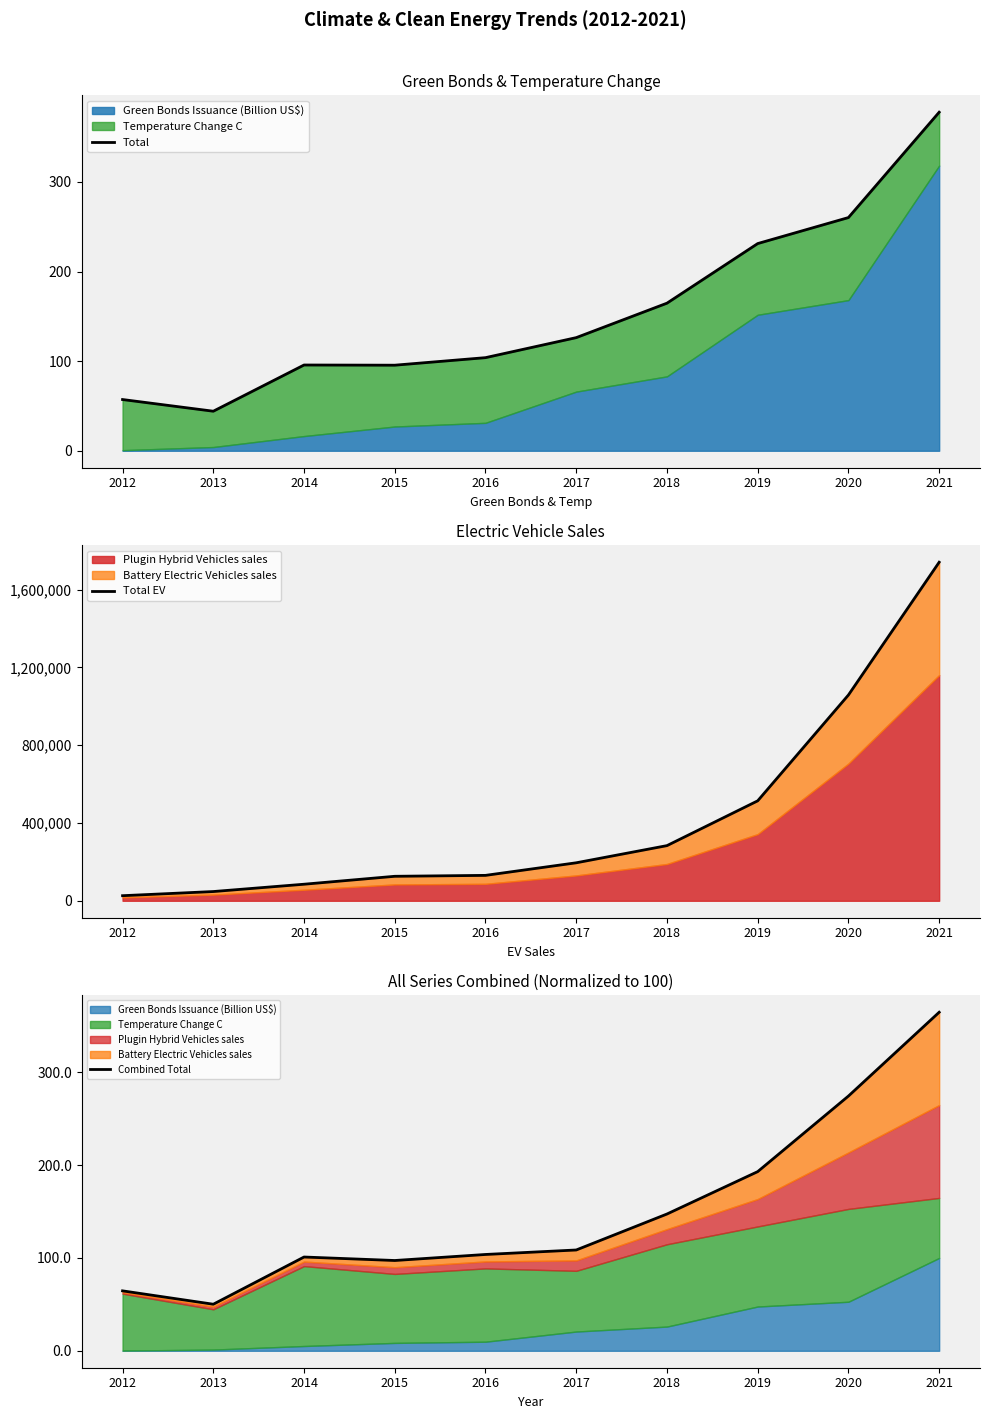

Reading right to left, what are all the values shown in this chart?

Total: 2021=377.7	2020=260.2	2019=231.2	2018=164.7	2017=126.2	2016=103.9	2015=95.5	2014=95.7	2013=44.1	2012=57.2
Total EV: 2021=1740600.0	2020=1058070.0	2019=513900.0	2018=283572.0	2017=195319.5	2016=130621.5	2015=125902.5	2014=85123.5	2013=47487.0	2012=26166.0
Combined Total: 2021=364.7	2020=274.4	2019=193.0	2018=147.3	2017=108.6	2016=103.8	2015=97.3	2014=101.0	2013=50.2	2012=64.6